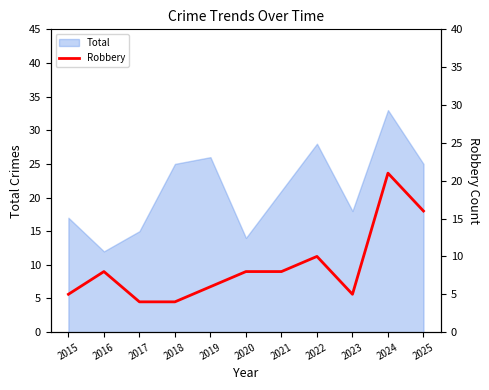

What is the minimum value for Total?

12